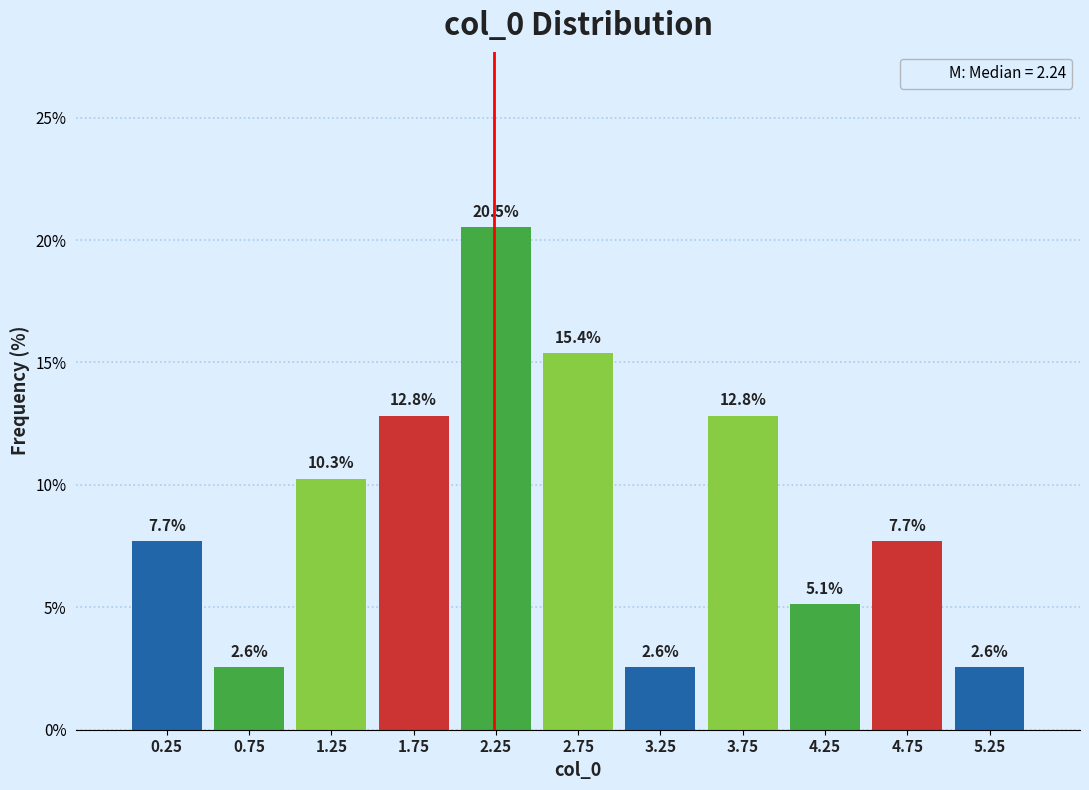

Which range on the x-axis has the tallest bar?

2.0 to 2.5